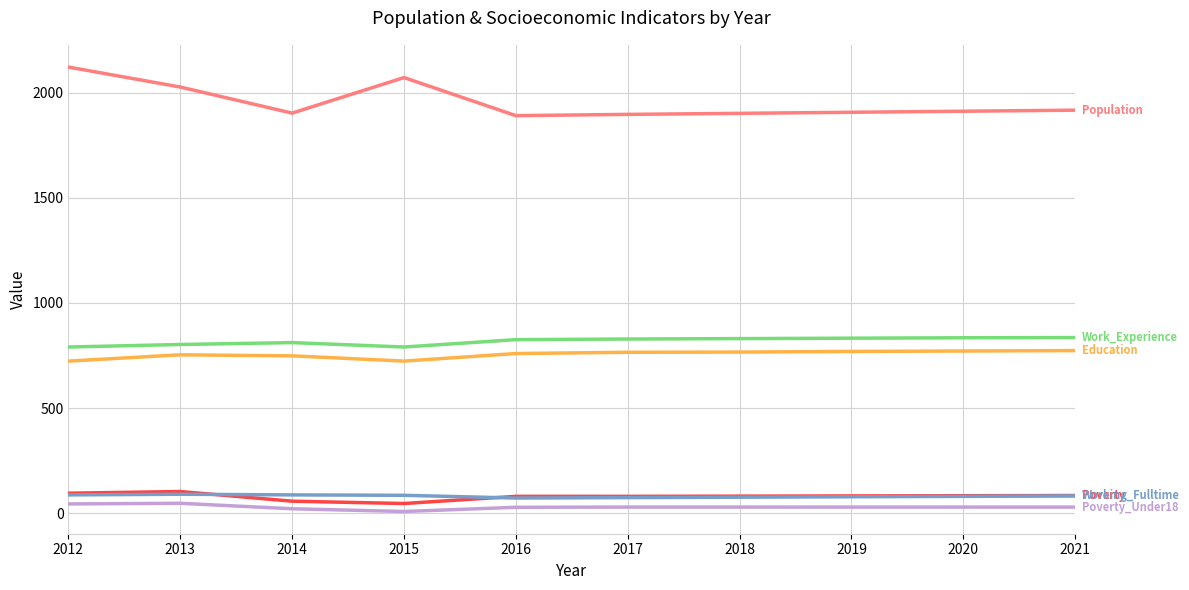

What is the maximum value shown in the chart?

2121